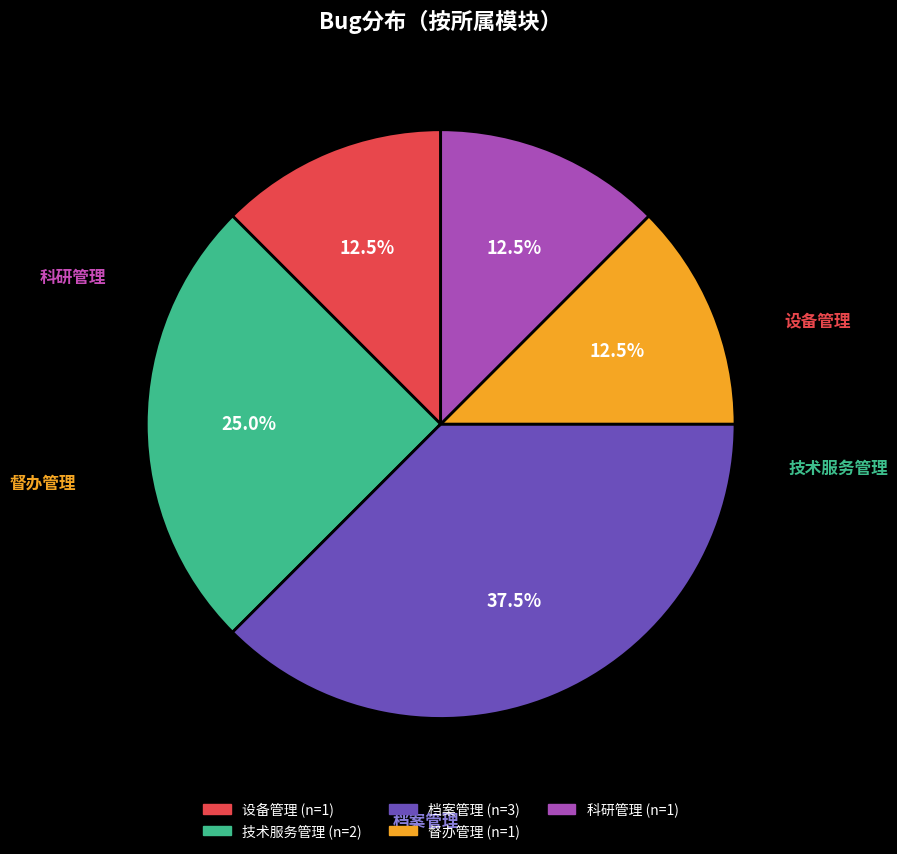

To the nearest percent, what portion does 技术服务管理 represent?

25%